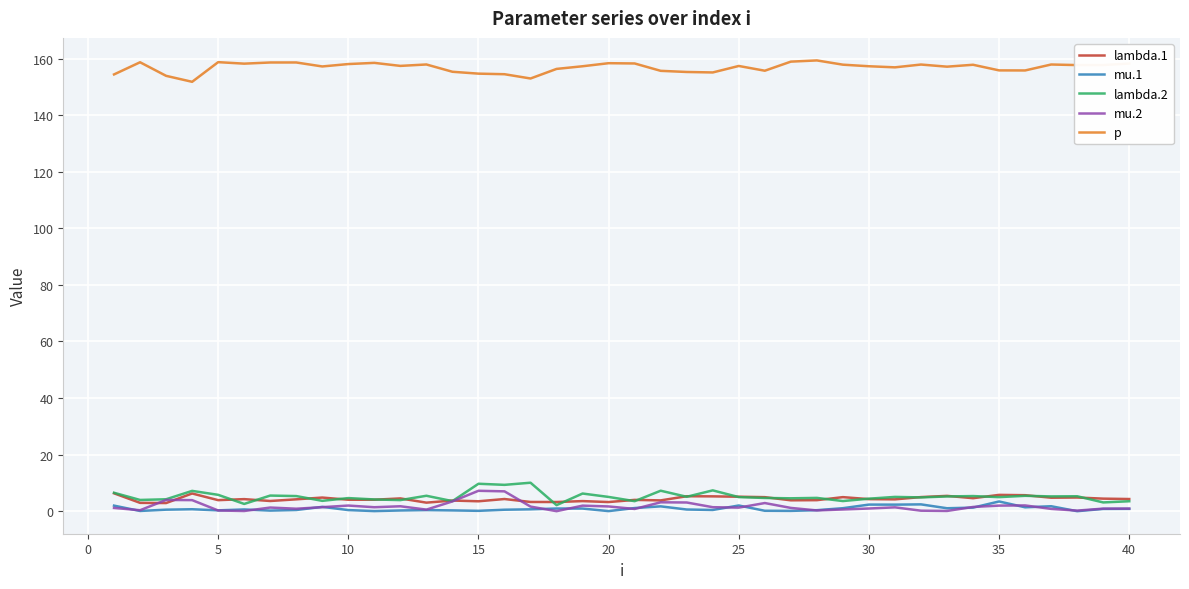

What is the difference between the maximum and minimum values in the lambda.1 series?

3.4